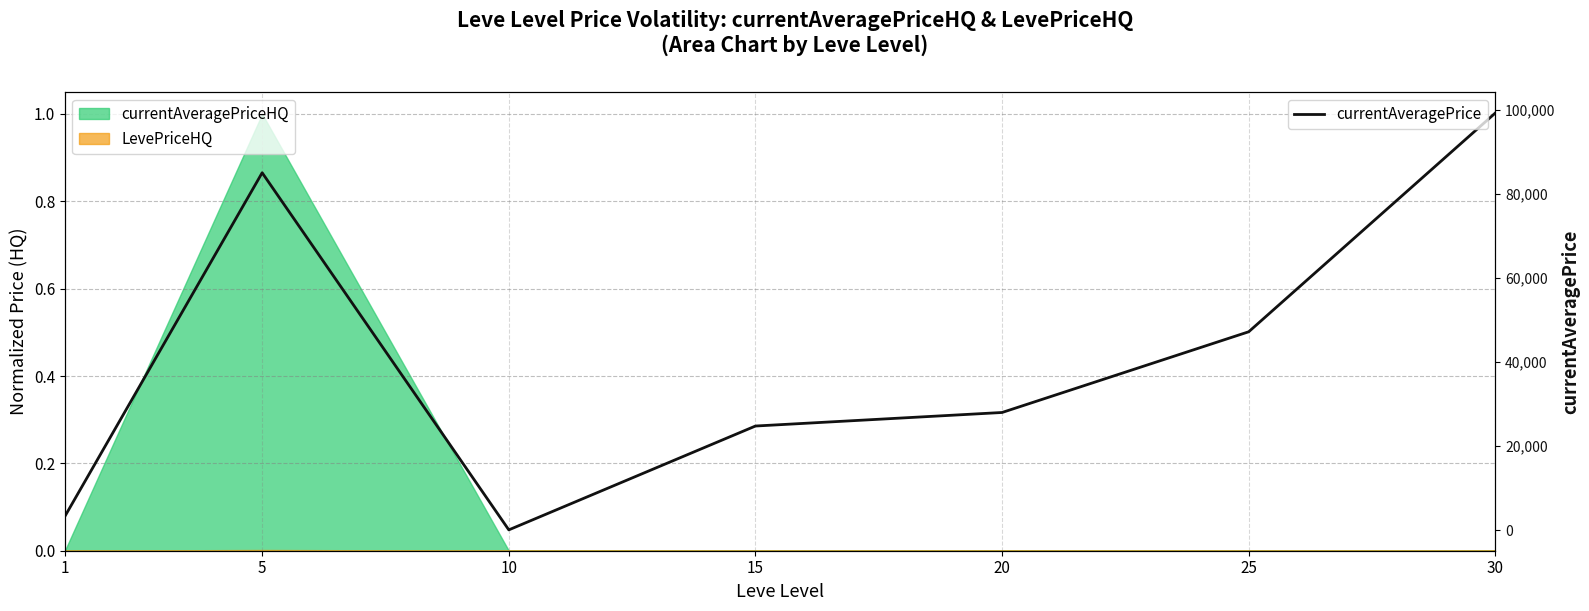

What is the ratio of the value at 30 to the value at 5?

1.2